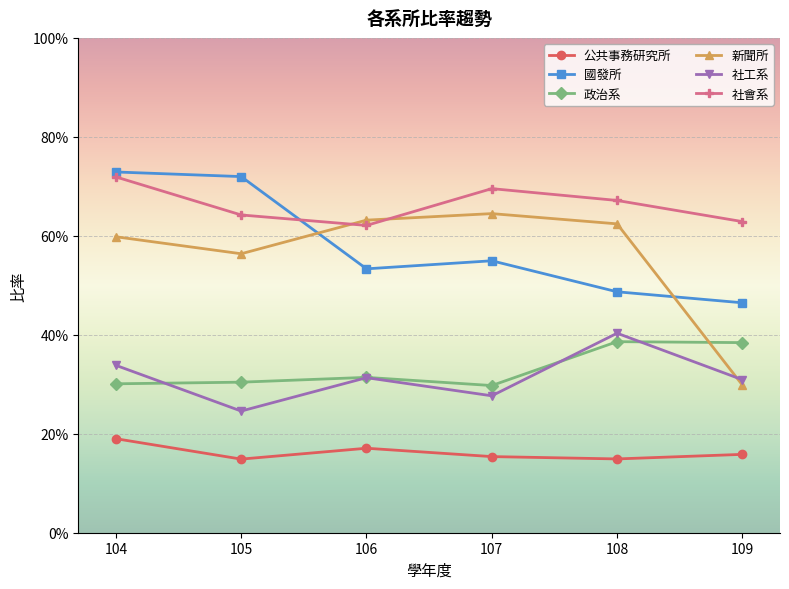

List the labels in order of 國發所 value, smallest first.

109, 108, 106, 107, 105, 104